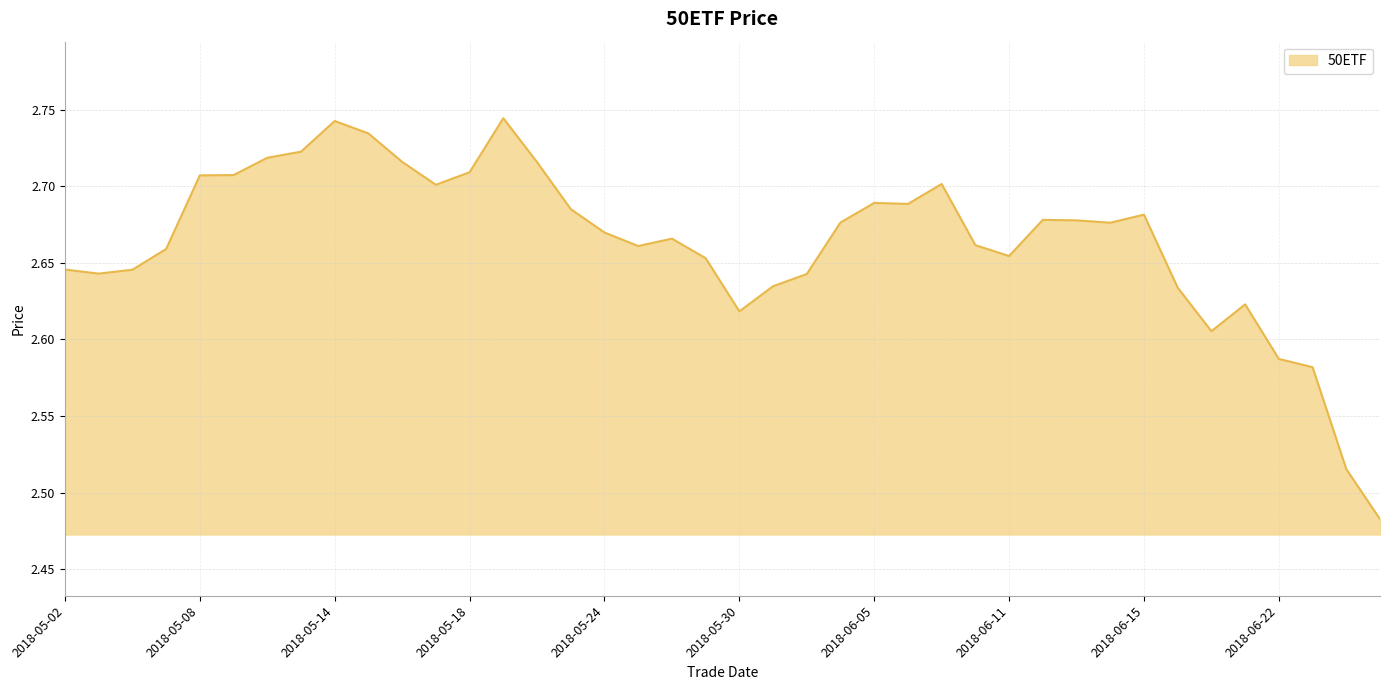

What is the difference between the maximum and minimum values?

0.3